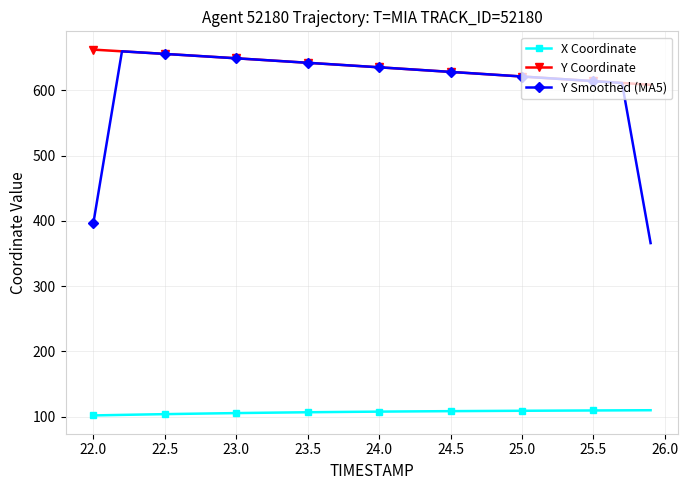

True or false: X Coordinate and Y Coordinate cross at least once.

False